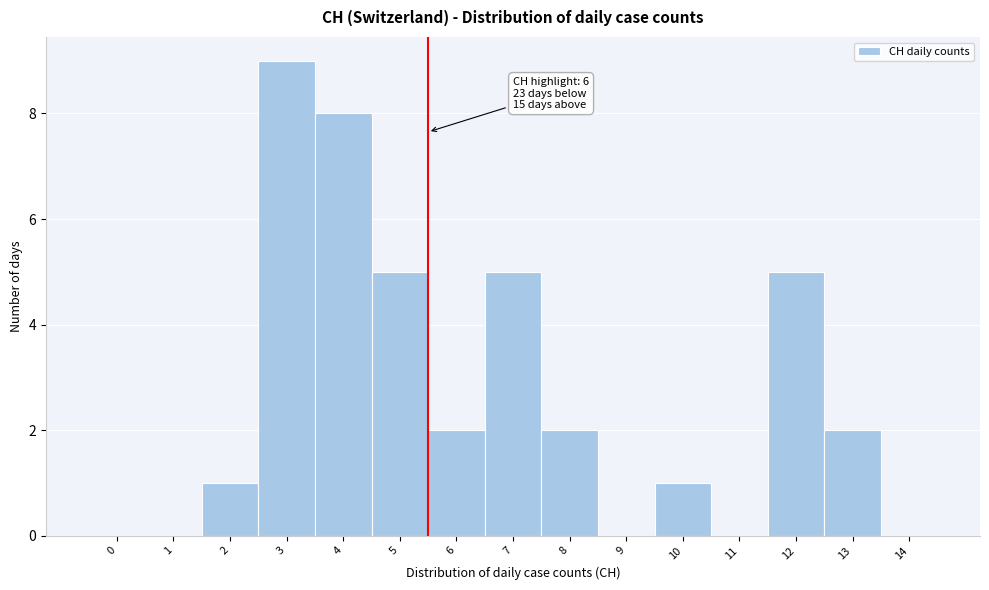

Reading right to left, list all the values displayed in this chart.

14=0	13=2	12=5	11=0	10=1	9=0	8=2	7=5	6=2	5=5	4=8	3=9	2=1	1=0	0=0